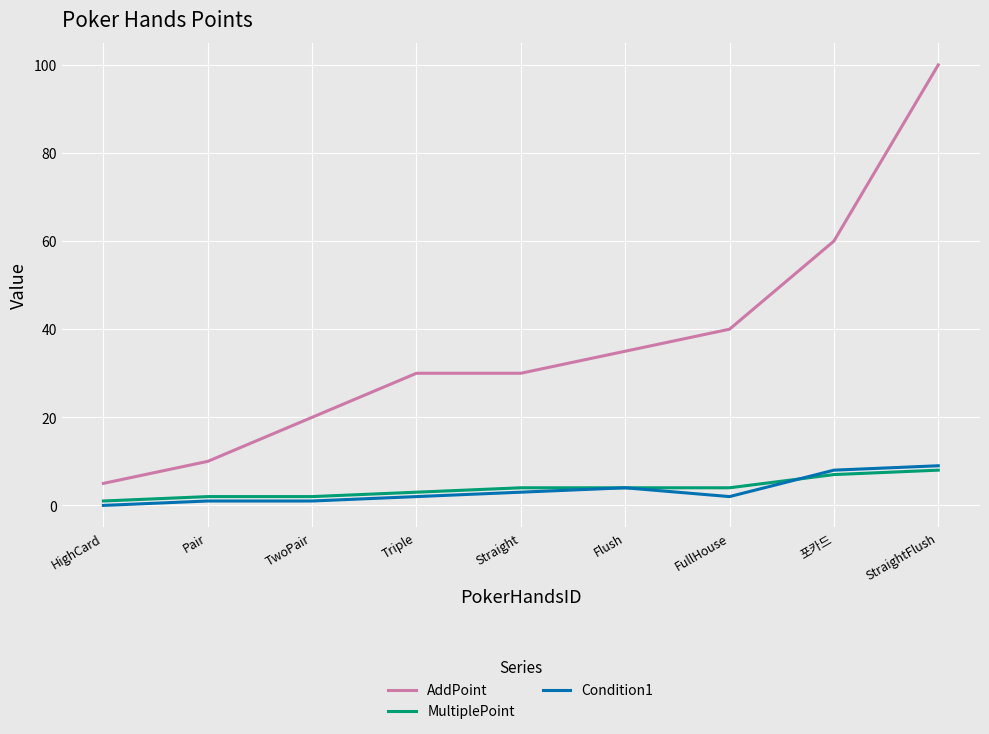

Which series ends up on top after the final intersection of MultiplePoint and Condition1?

Condition1